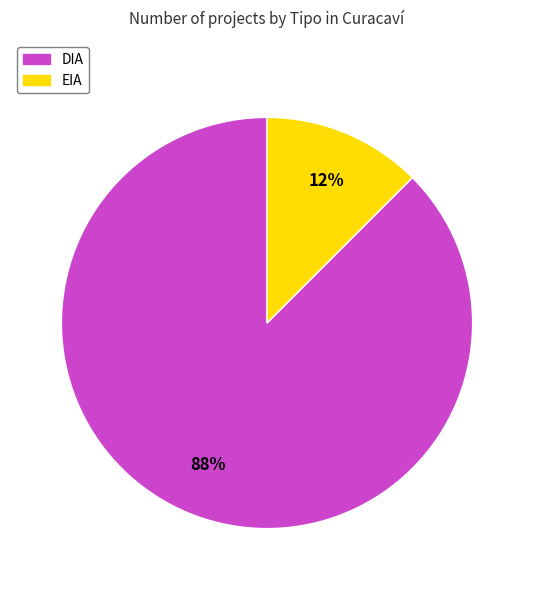

Count the number of slices in the pie.

2